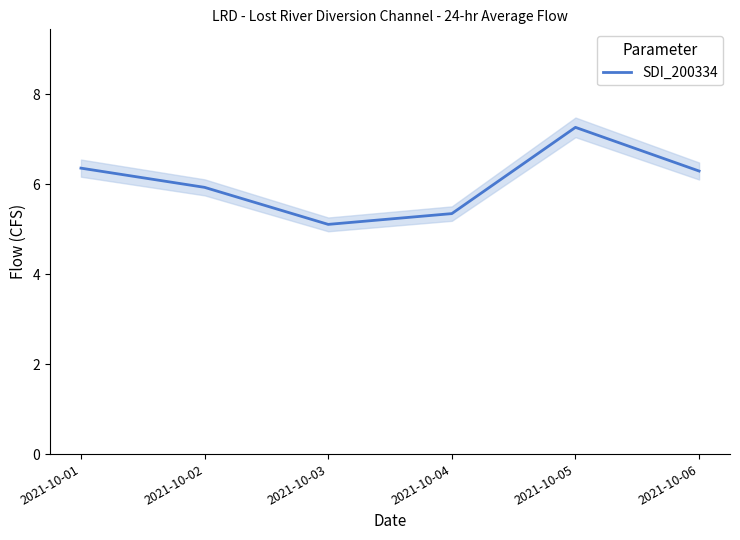

Reading right to left, transcribe all the data shown in this chart.

6.3	7.3	5.3	5.1	5.9	6.4